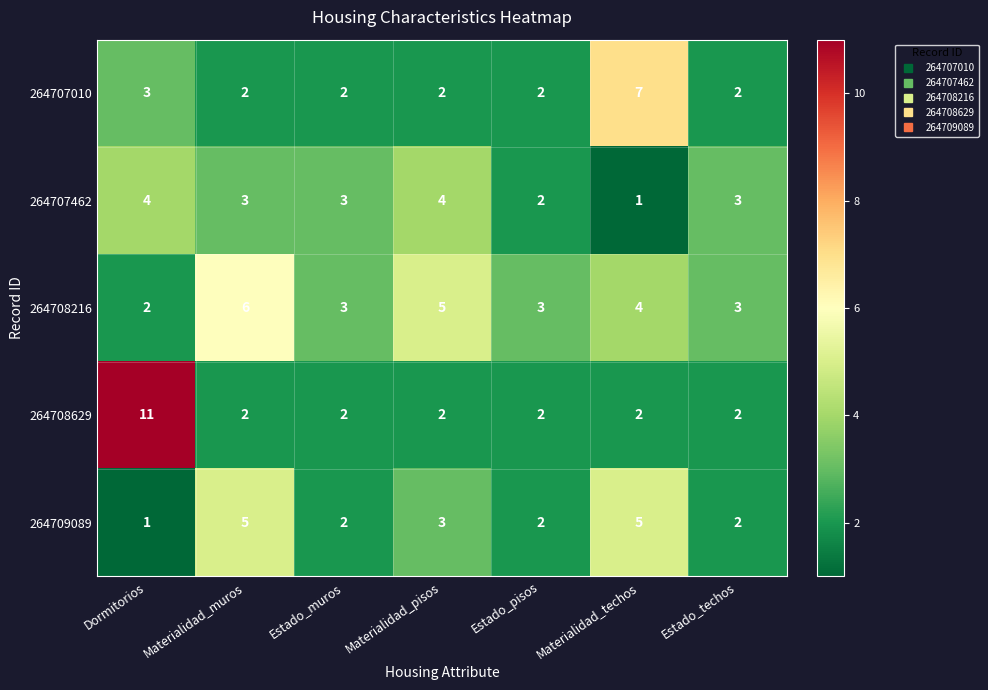

Which category has the highest value in the 264708216 series?

Materialidad_muros